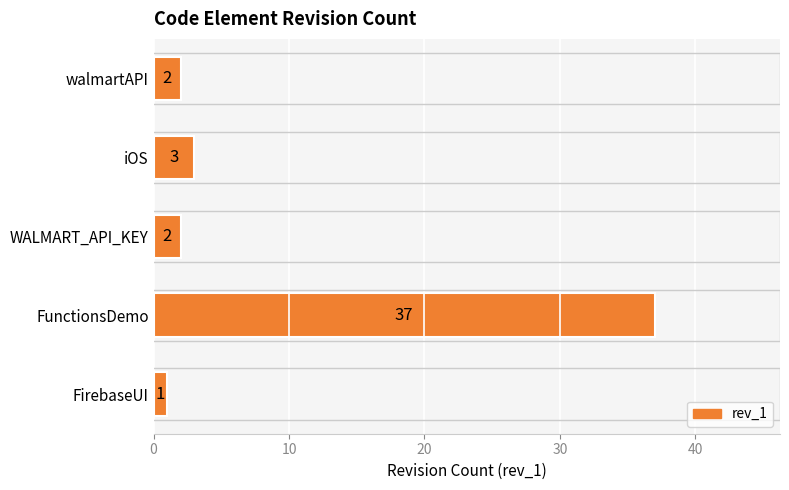

Is it true that the value at walmartAPI is 2?

True